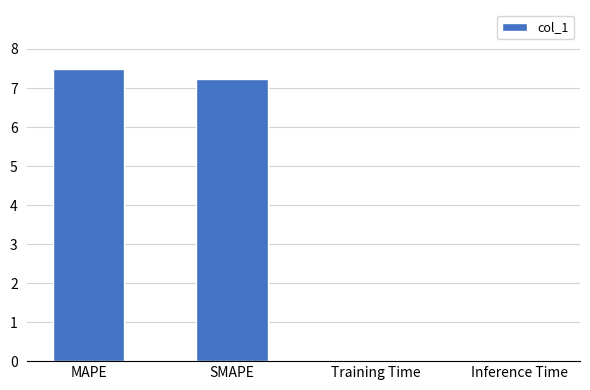

What is the sum of the values at SMAPE and MAPE?

14.7